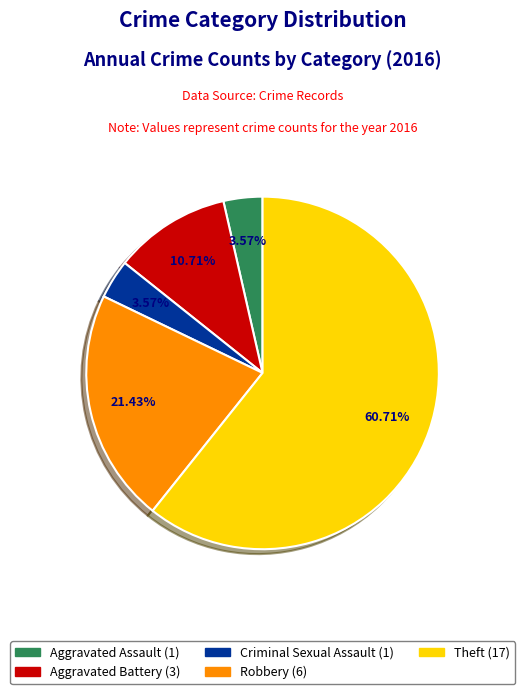

To the nearest percent, what portion does Theft represent?

61%